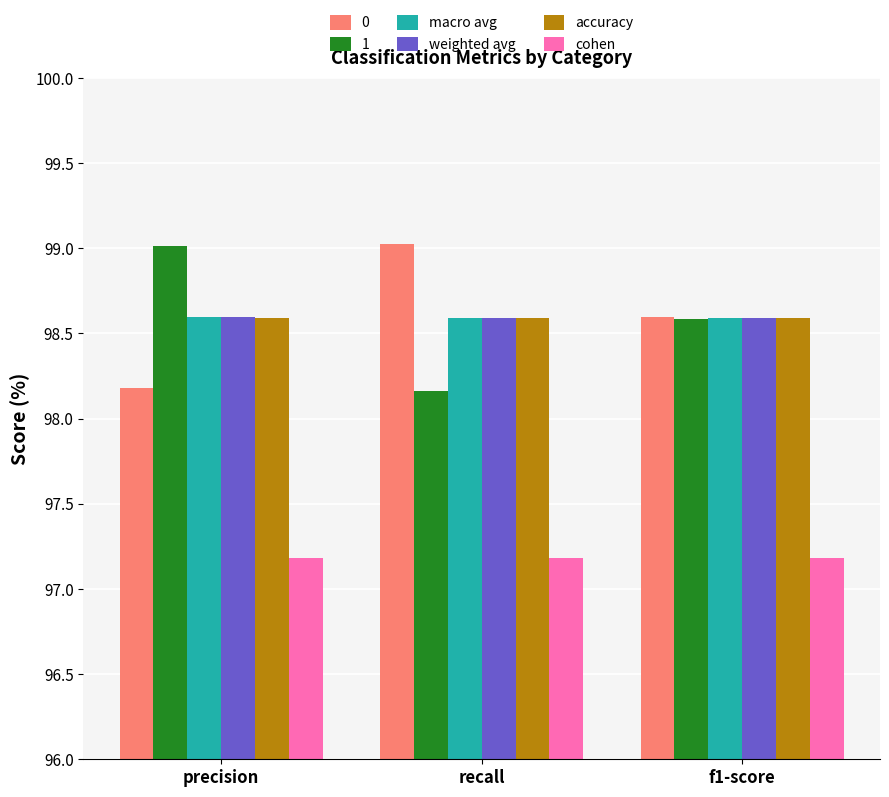

Does the chart contain any negative values?

No